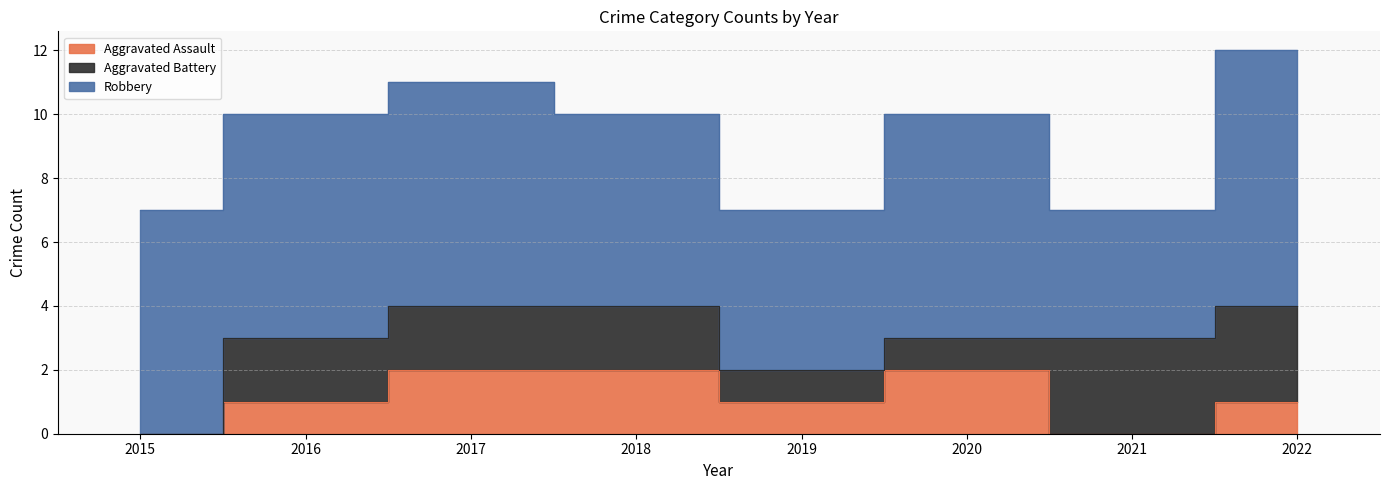

Which category has the lowest value in the Aggravated Battery series?

2015